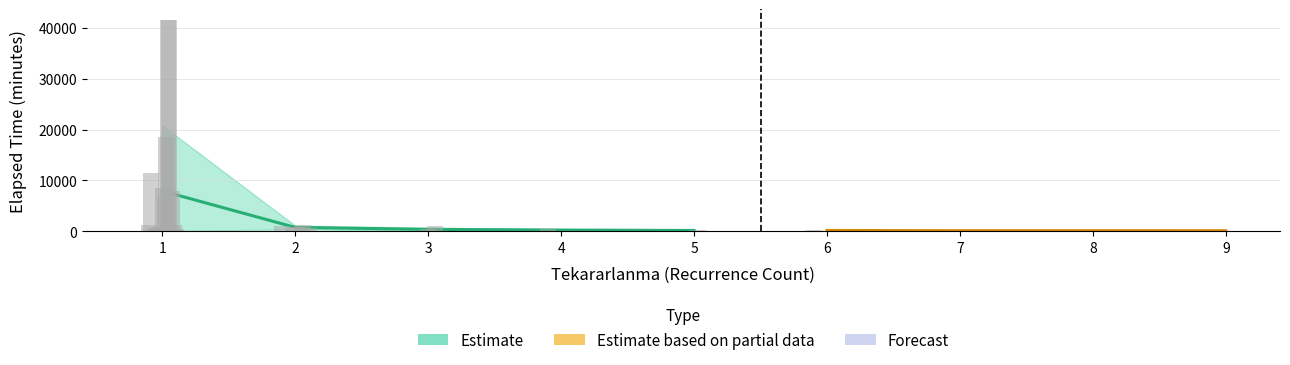

What is the difference between the maximum and minimum values in the Elapsed_time series?

41605